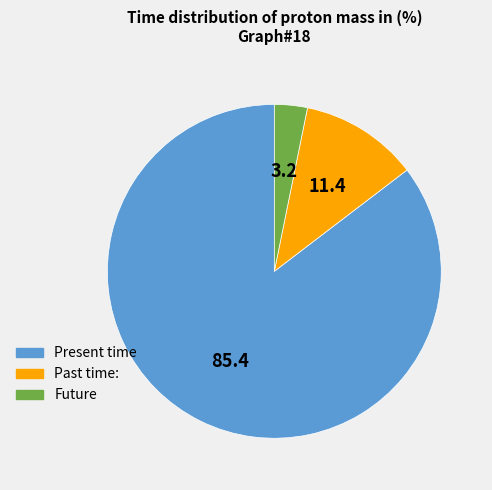

Is it true that Past time: is 11% of the pie?

True